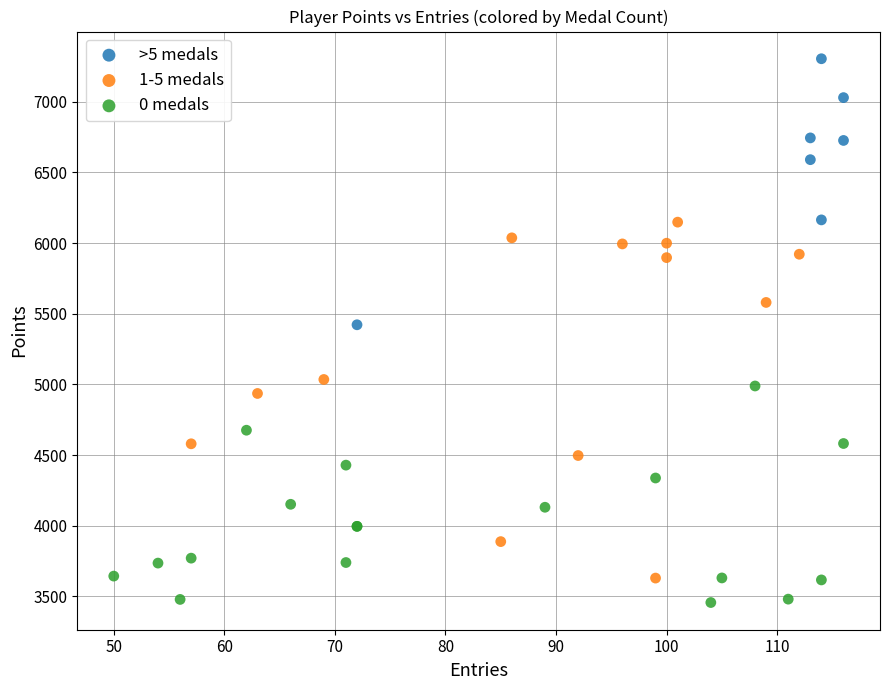

Which series reaches the minimum Y coordinate?

0 medals